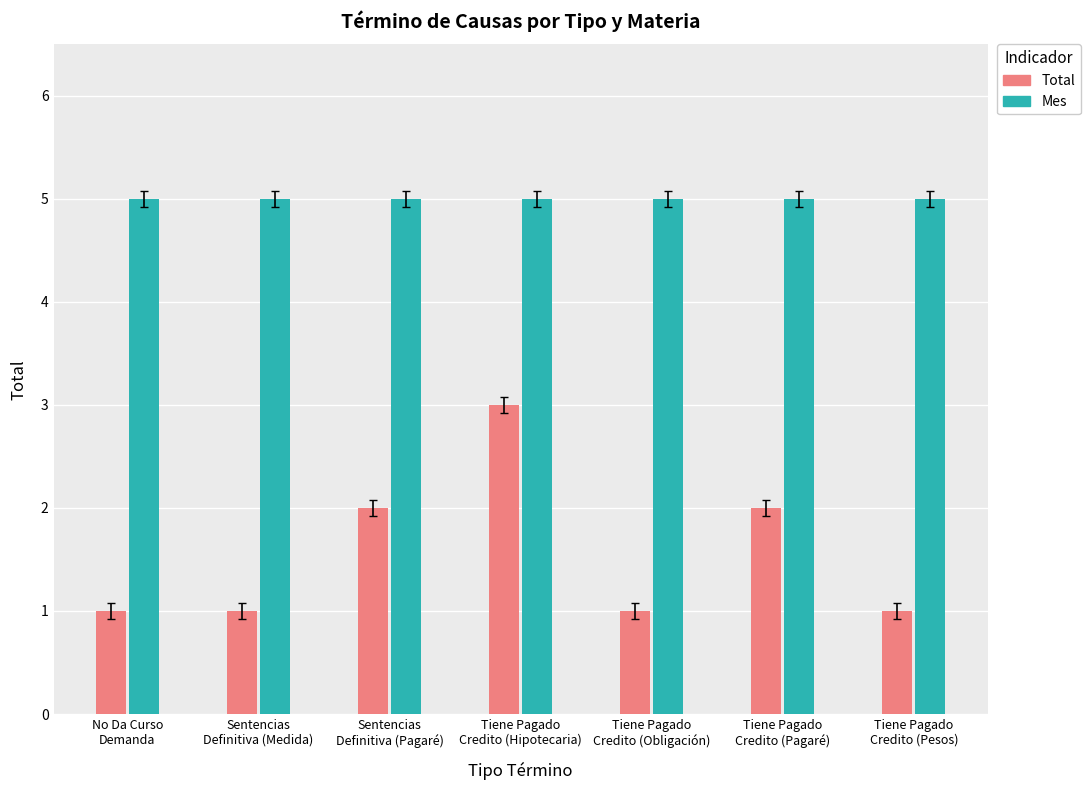

Which series changed the most between Sentencias
Definitiva (Medida) and Tiene Pagado
Credito (Hipotecaria)?

Total